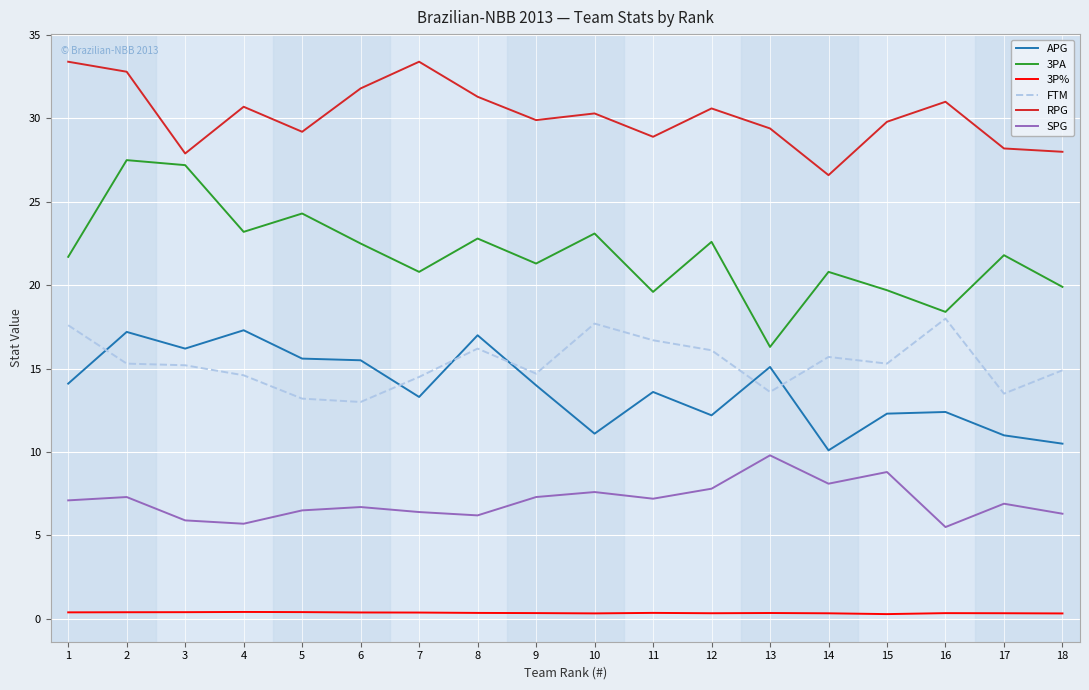

True or false: FTM and 3P% intersect in this chart.

False